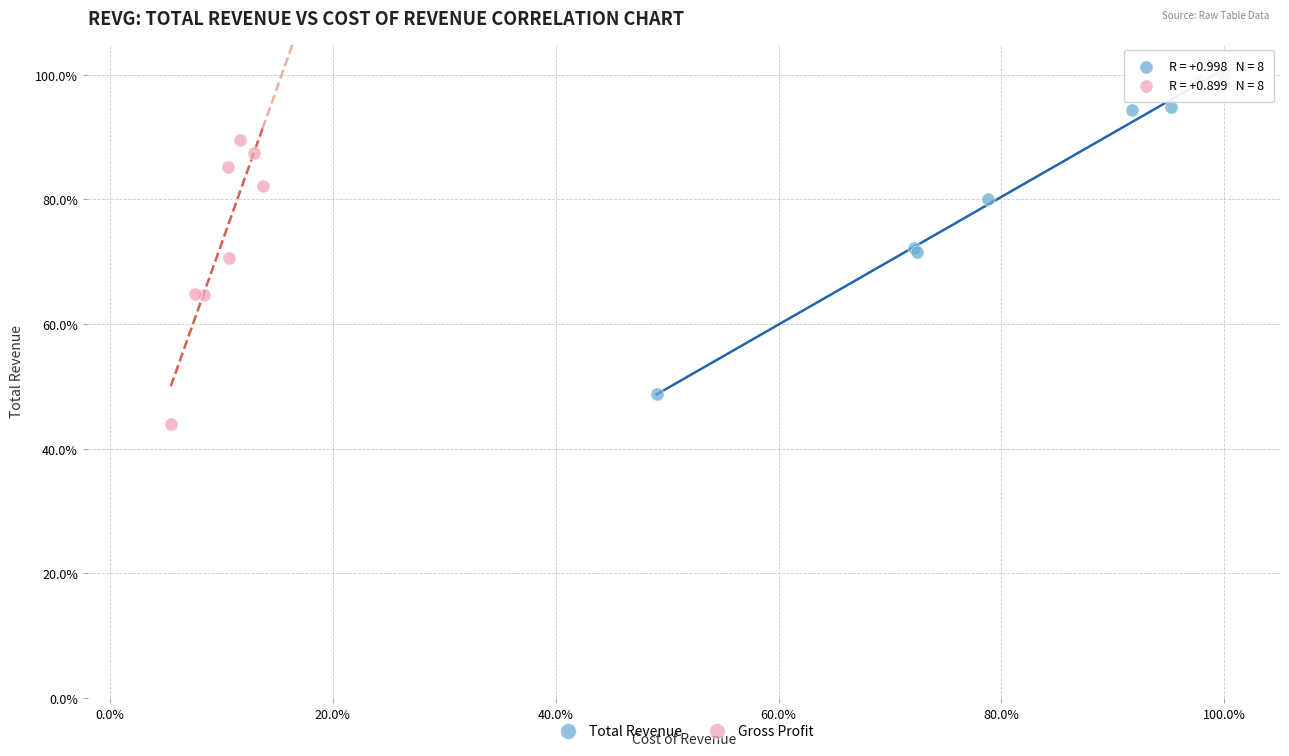

Which series contains the lowest Y value?

Gross Profit